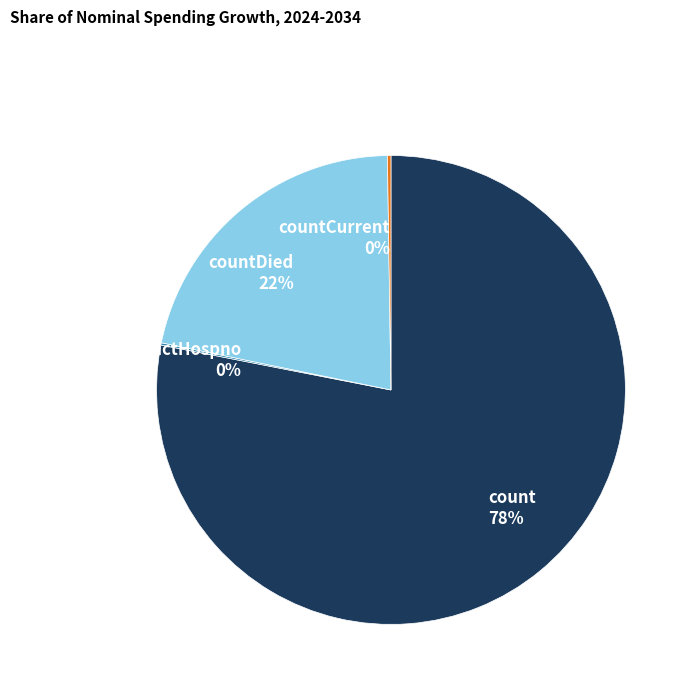

To the nearest percent, what is the average slice percentage?

25%